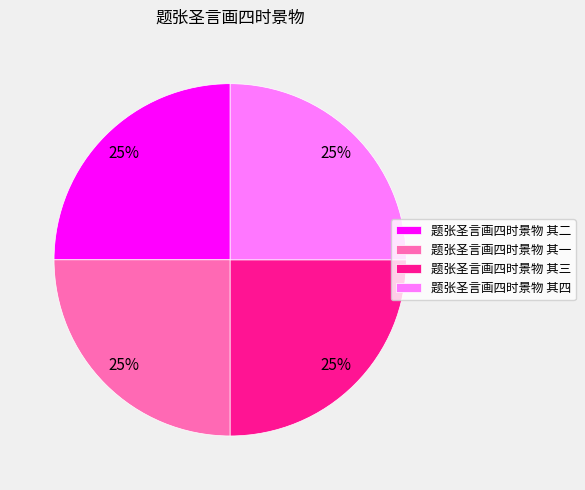

Count the number of slices in the pie.

4